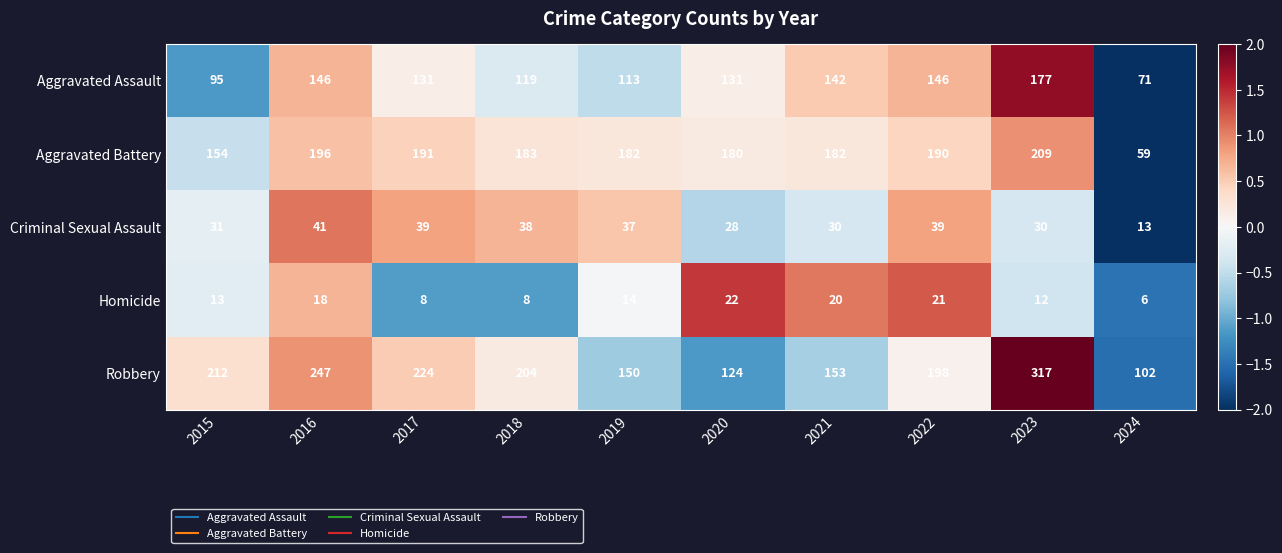

Which series has the largest total across all categories?

Robbery